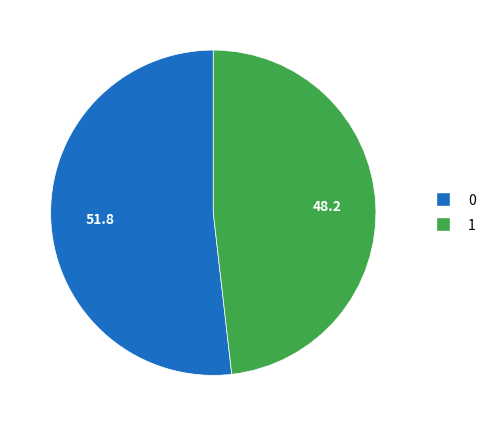

Is the sum of 1 and 0 greater than half?

Yes